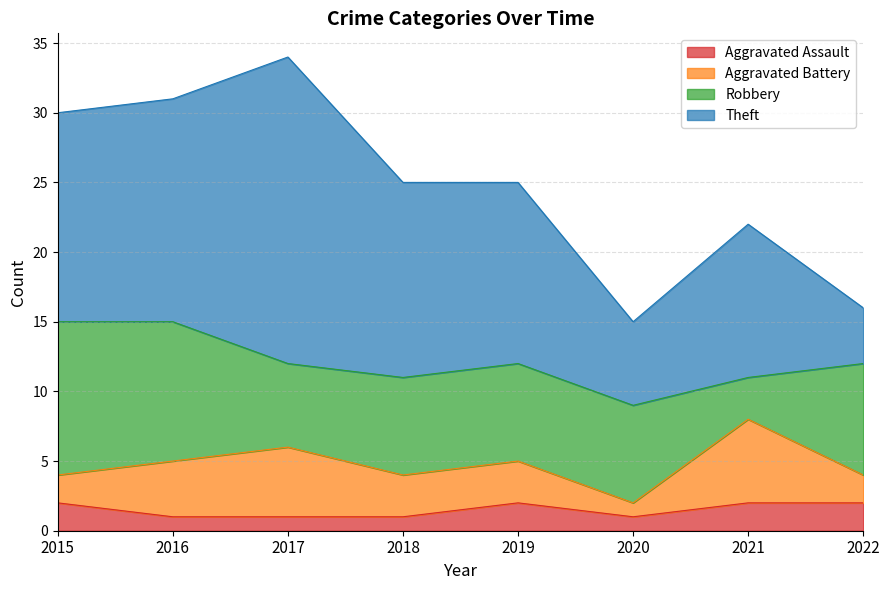

What are all the series names shown in the legend?

Aggravated Assault, Aggravated Battery, Robbery, Theft